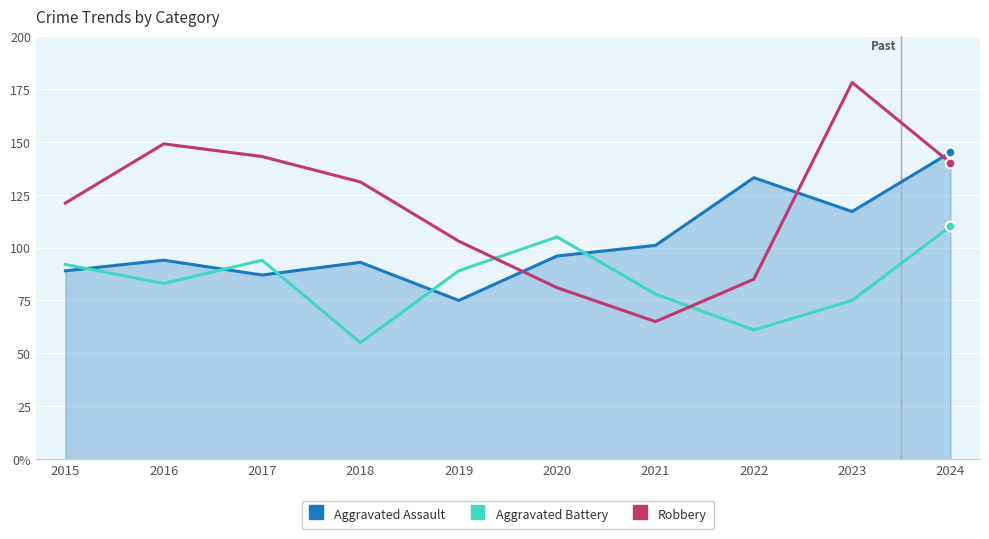

What are all the series names shown in the legend?

Aggravated Assault, Aggravated Battery, Robbery